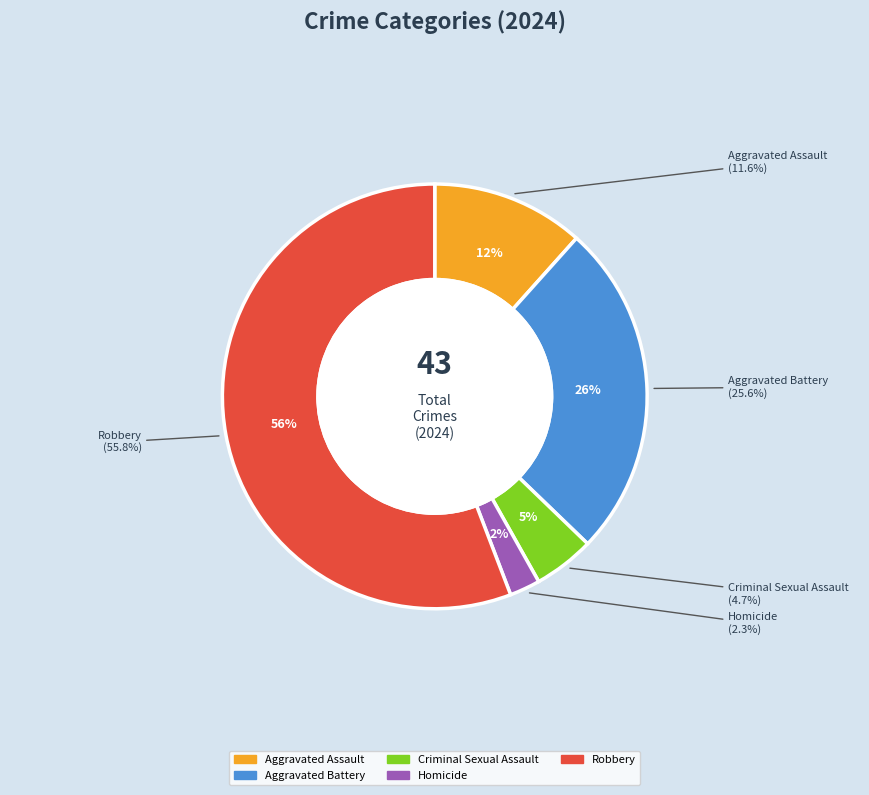

Which category has the biggest portion of the pie?

Robbery